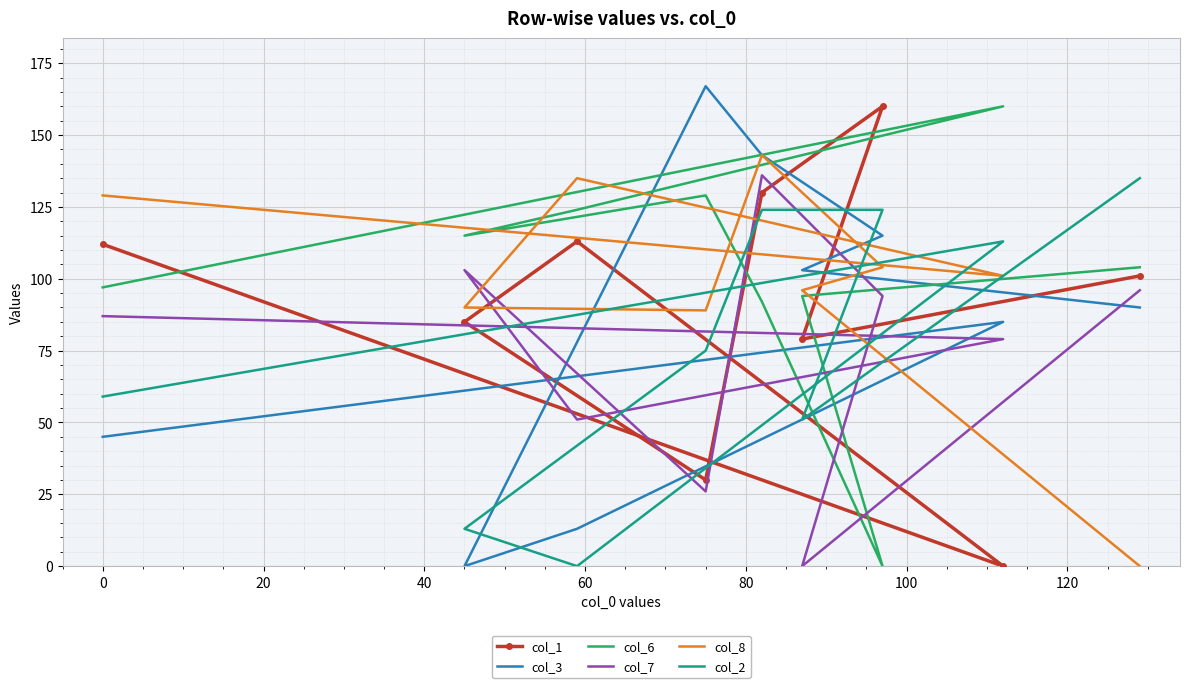

What is the difference between the col_1 values at 80 and 100?

30